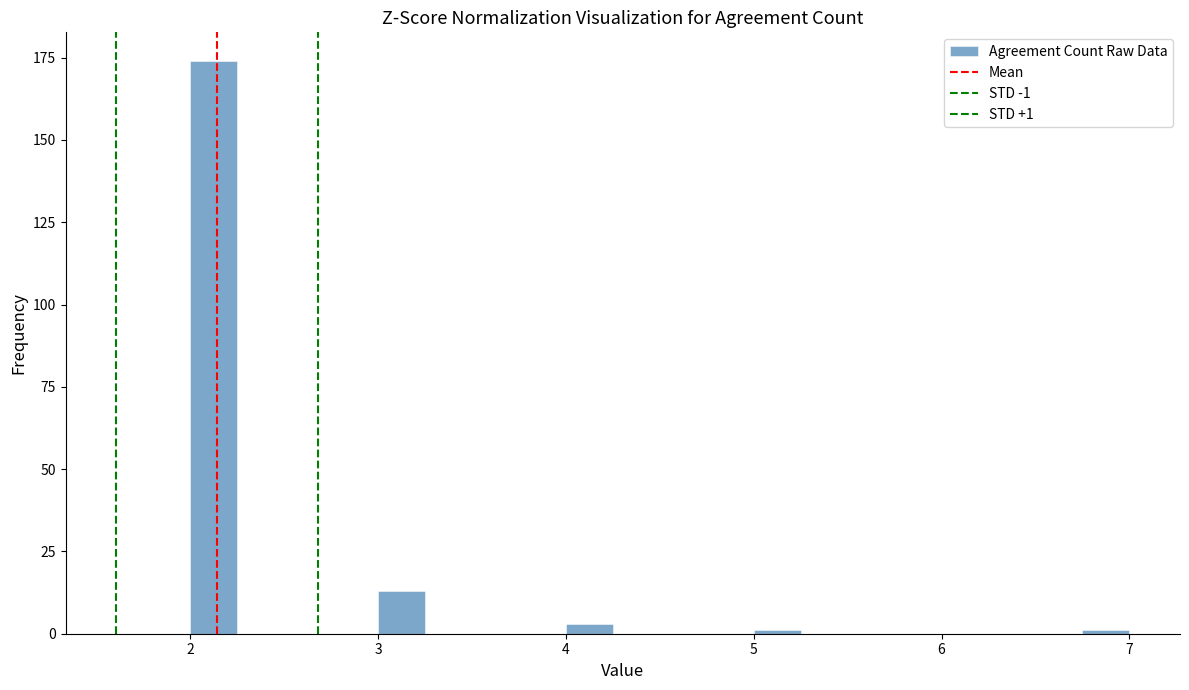

Around what value on the x-axis is the tallest bar? Give the approximate position of its centre, as read against the axis.

2.1